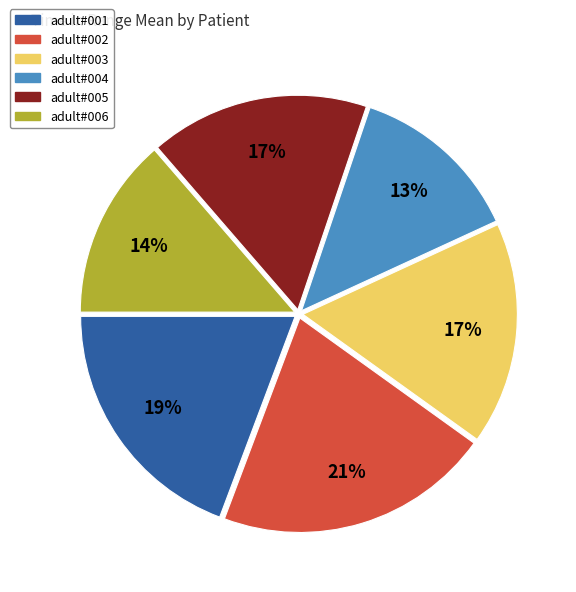

What is the smallest slice in the pie chart?

adult#004